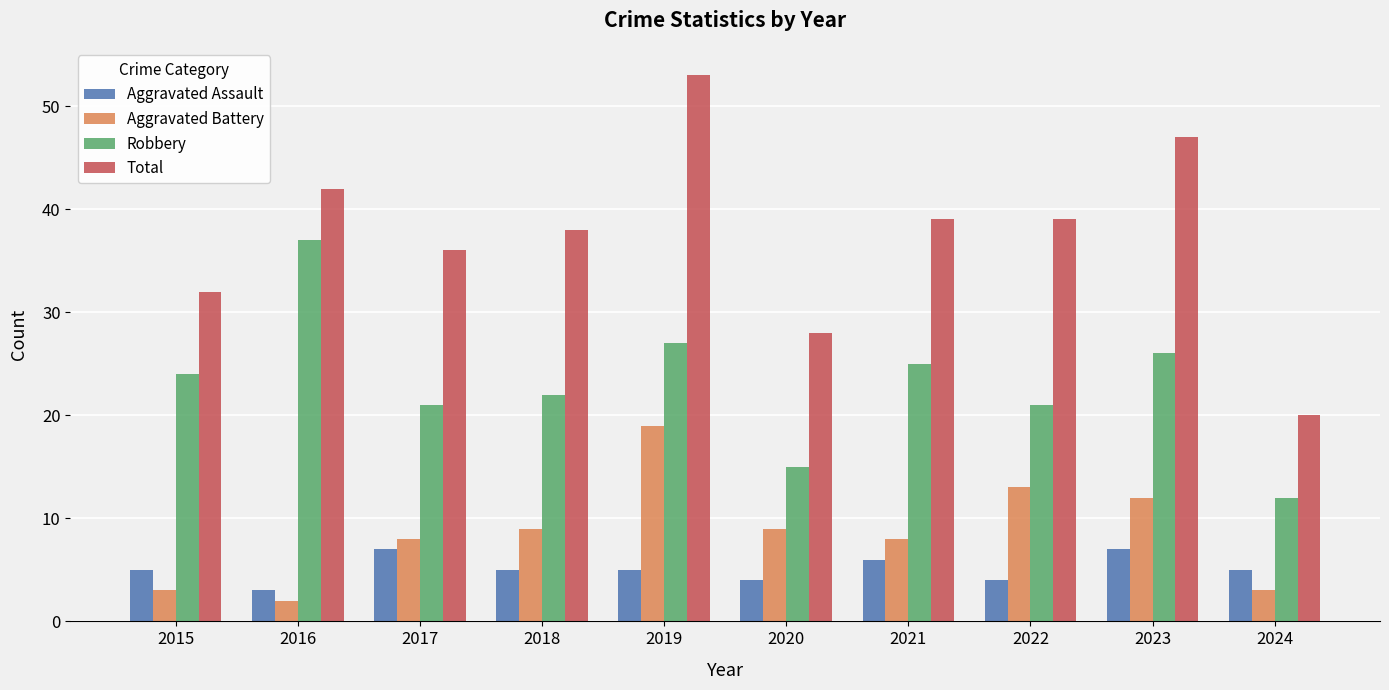

Which category has the highest value across all series?

2019